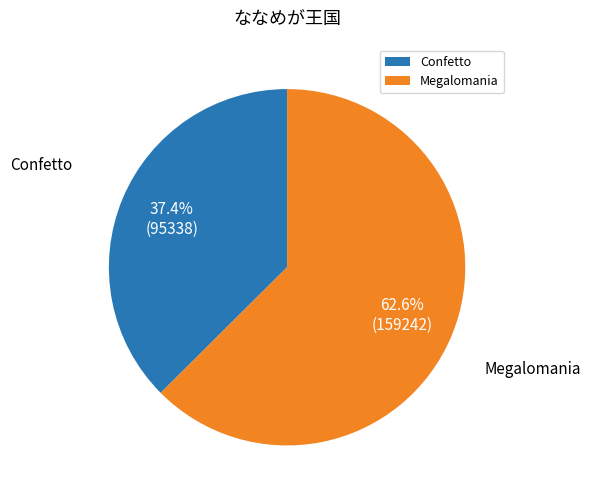

To the nearest percent, what percentage of the pie is Megalomania?

63%